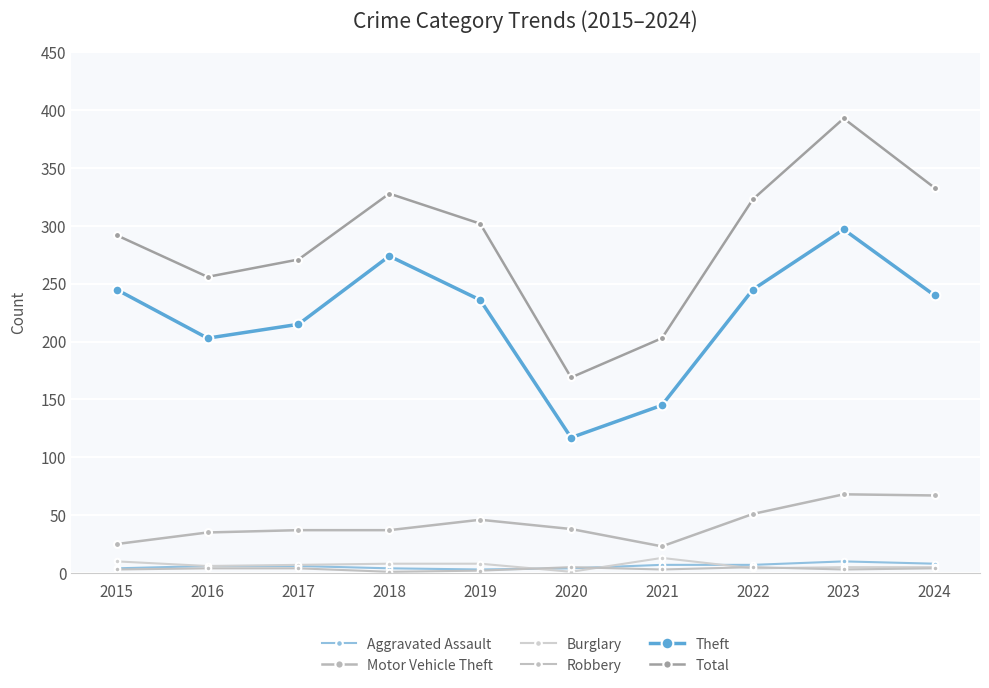

Which series has the largest total across all categories?

Total